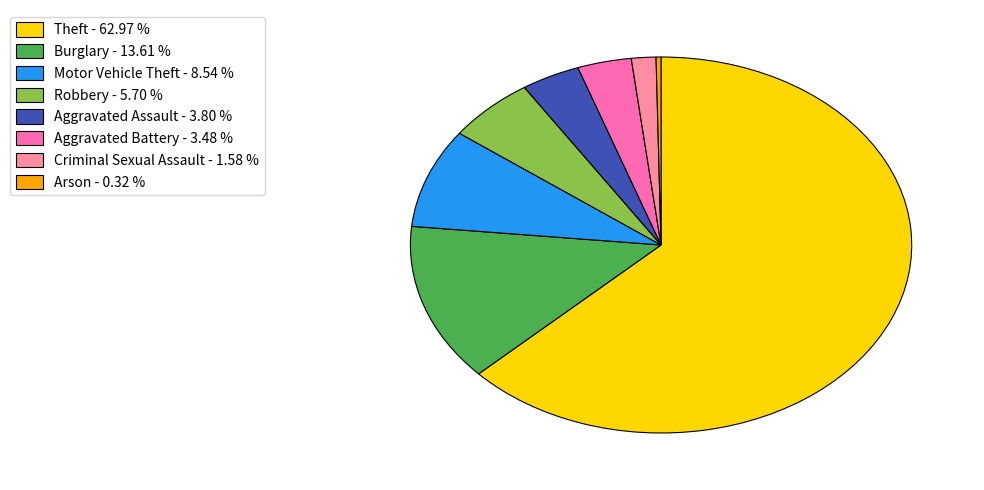

Is it true that Theft is 49% of the pie?

False